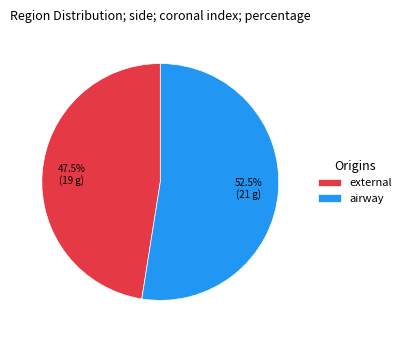

Rank the categories by value from lowest to highest.

external, airway